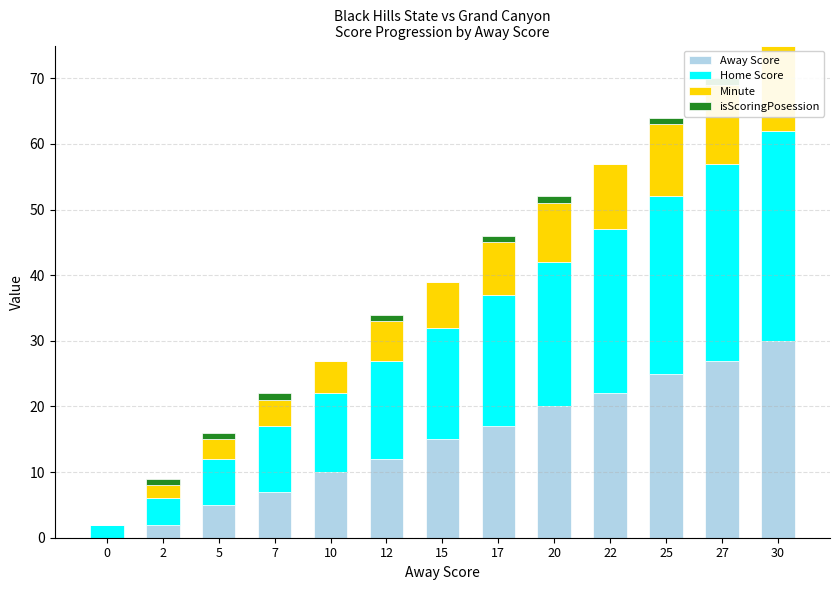

List the labels in order of Minute value, largest first.

30, 27, 25, 22, 20, 17, 15, 12, 10, 7, 5, 2, 0